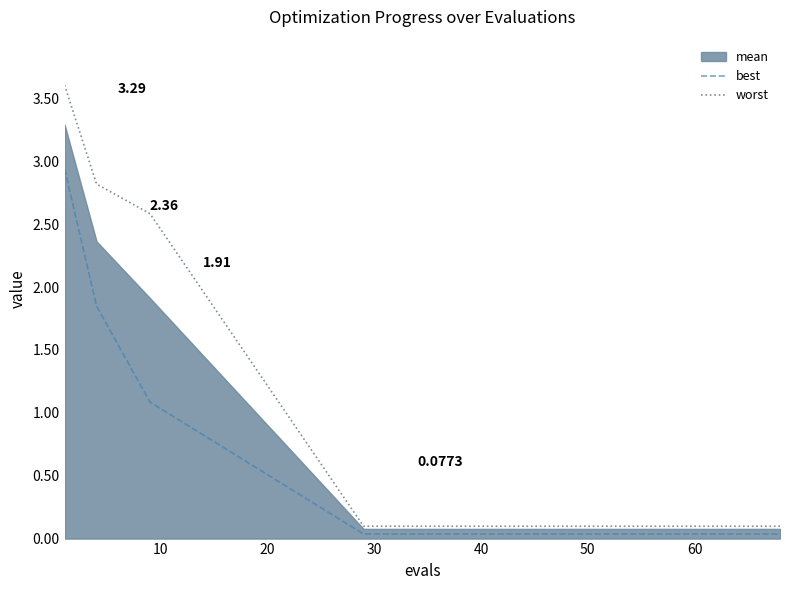

How many lines are shown in the chart?

3